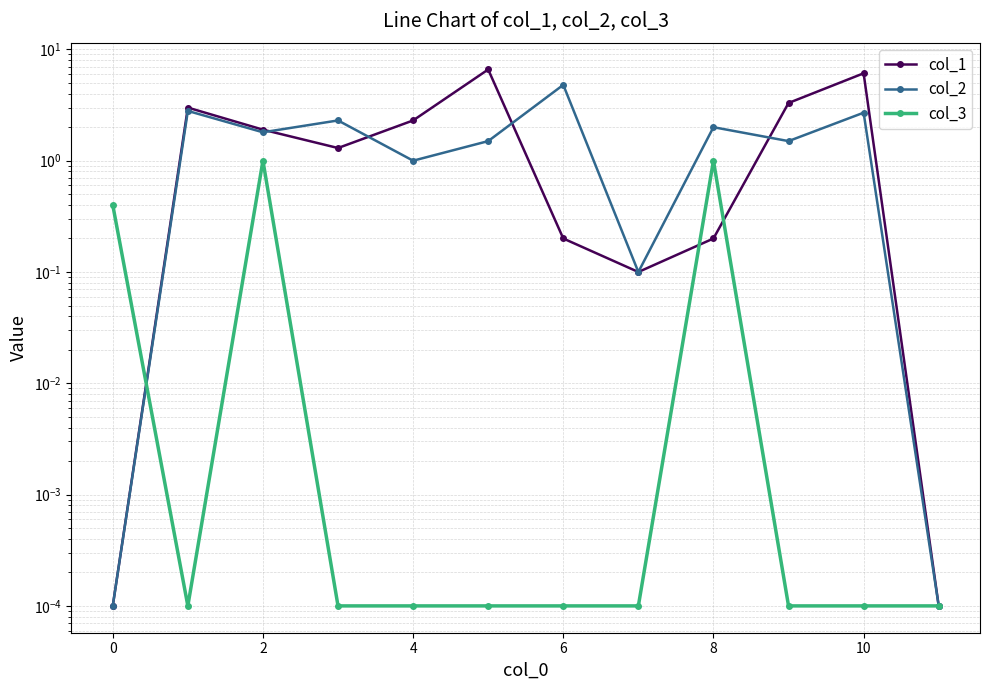

Reading left to right, extract all data points from this chart.

col_1: 0.0	3.0	1.9	1.3	2.3	6.6	0.2	0.1	0.2	3.3	6.1	0.0
col_2: 0.0	2.8	1.8	2.3	1.0	1.5	4.8	0.1	2.0	1.5	2.7	0.0
col_3: 0.4	0.0	1.0	0.0	0.0	0.0	0.0	0.0	1.0	0.0	0.0	0.0